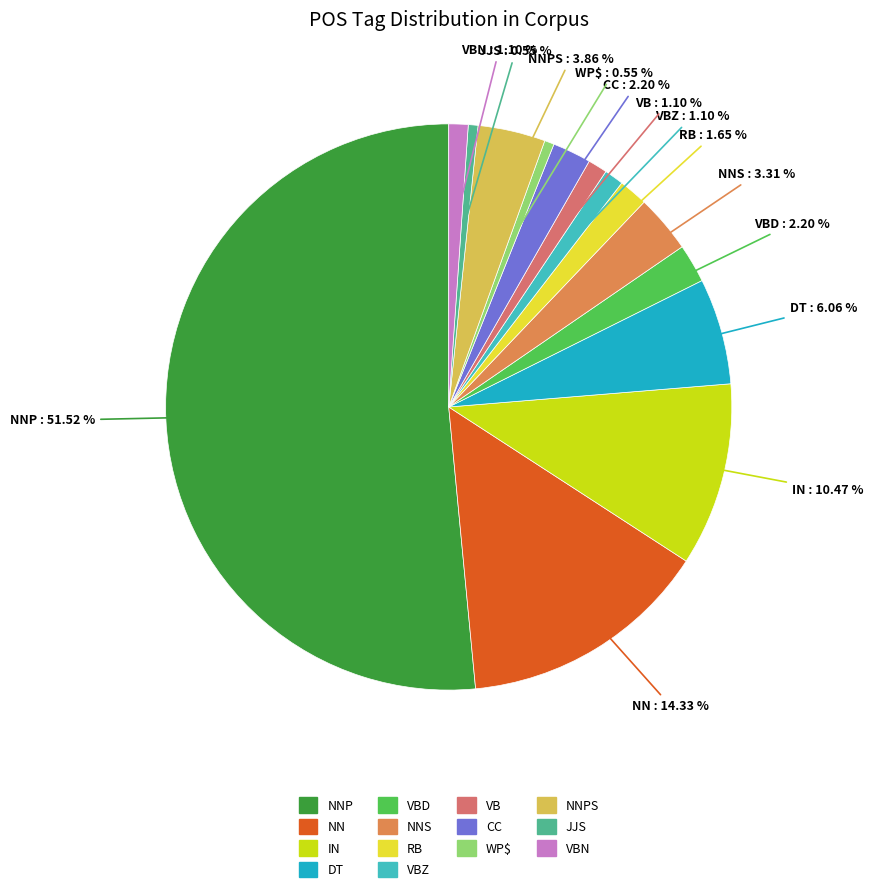

Is there any slice that represents more than half of the pie?

Yes